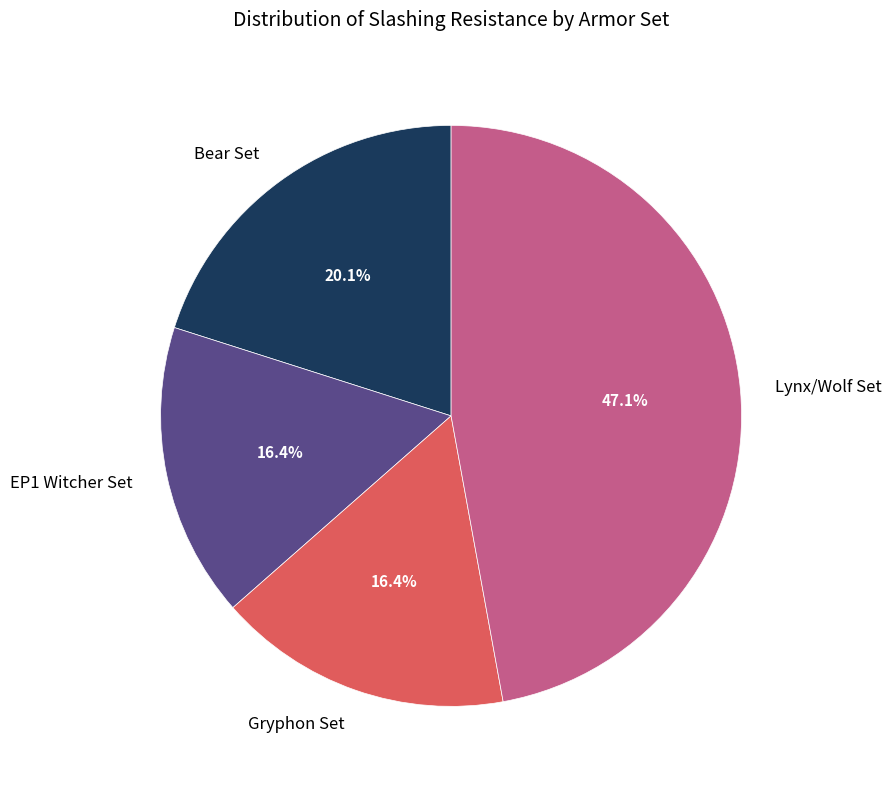

How many slices are in this pie chart?

4